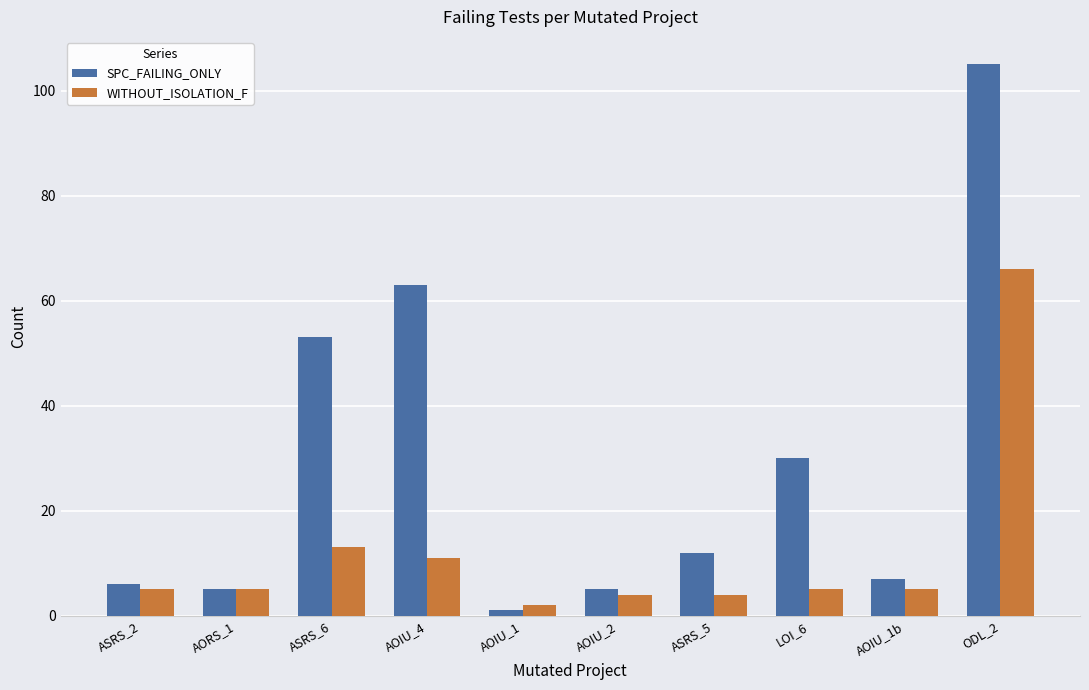

What is the difference between the highest and lowest values at AOIU_2?

1